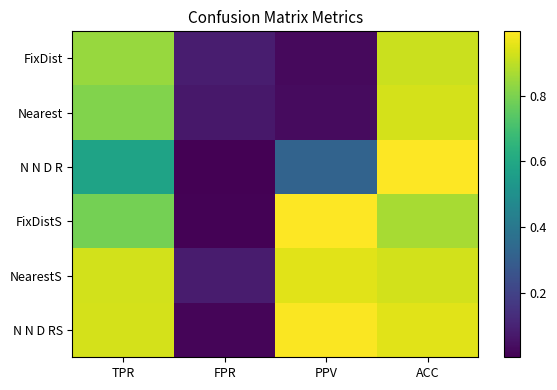

What is the spread (max minus min) of values at PPV?

1.0